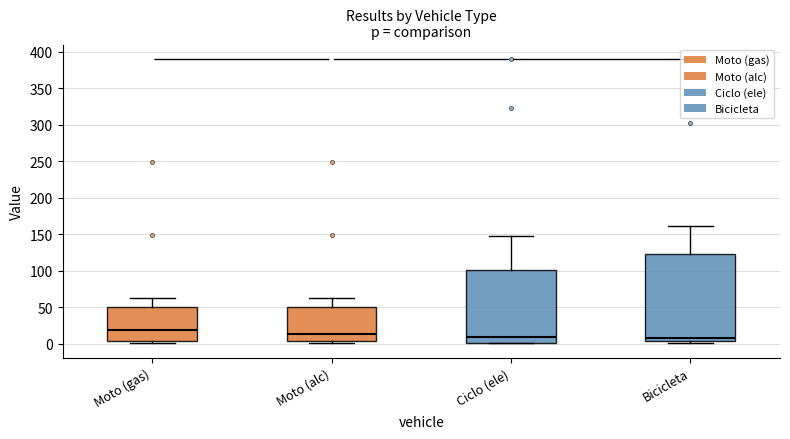

Where is the lower edge of the box for Bicicleta on the y-axis? The values are not printed on the chart, so give them approximately, as read against the axis.

5